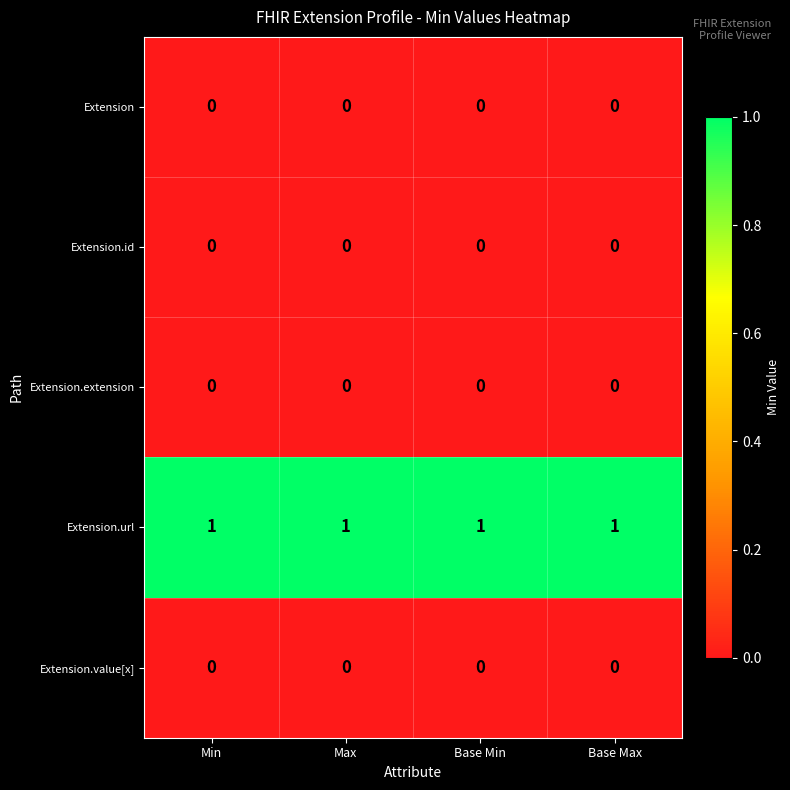

Is it true that Extension equals 0 at Max?

True